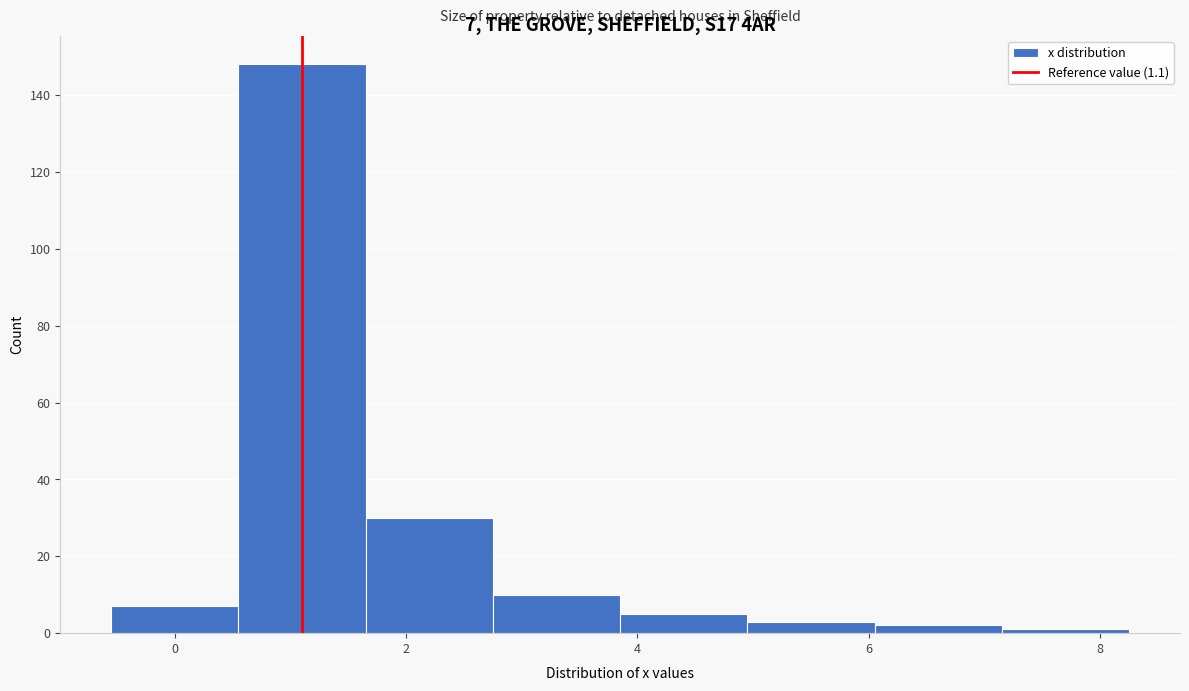

Which range on the x-axis has the tallest bar?

0.55 to 1.65